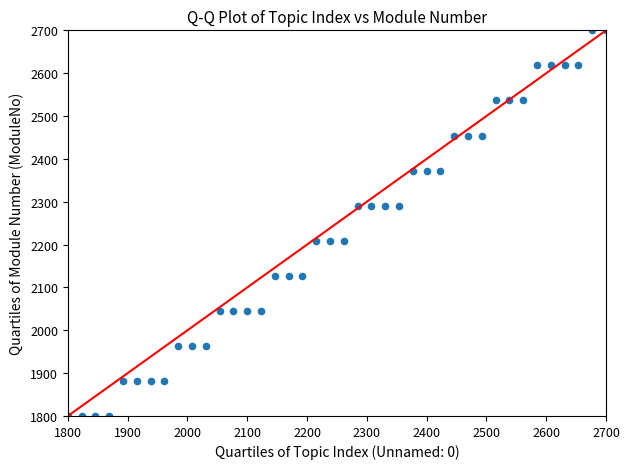

What is the range of Y values (max minus min)?

900.0